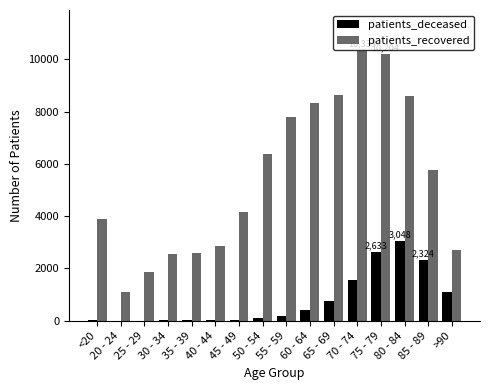

What is the sum of all patients_recovered values?

87778